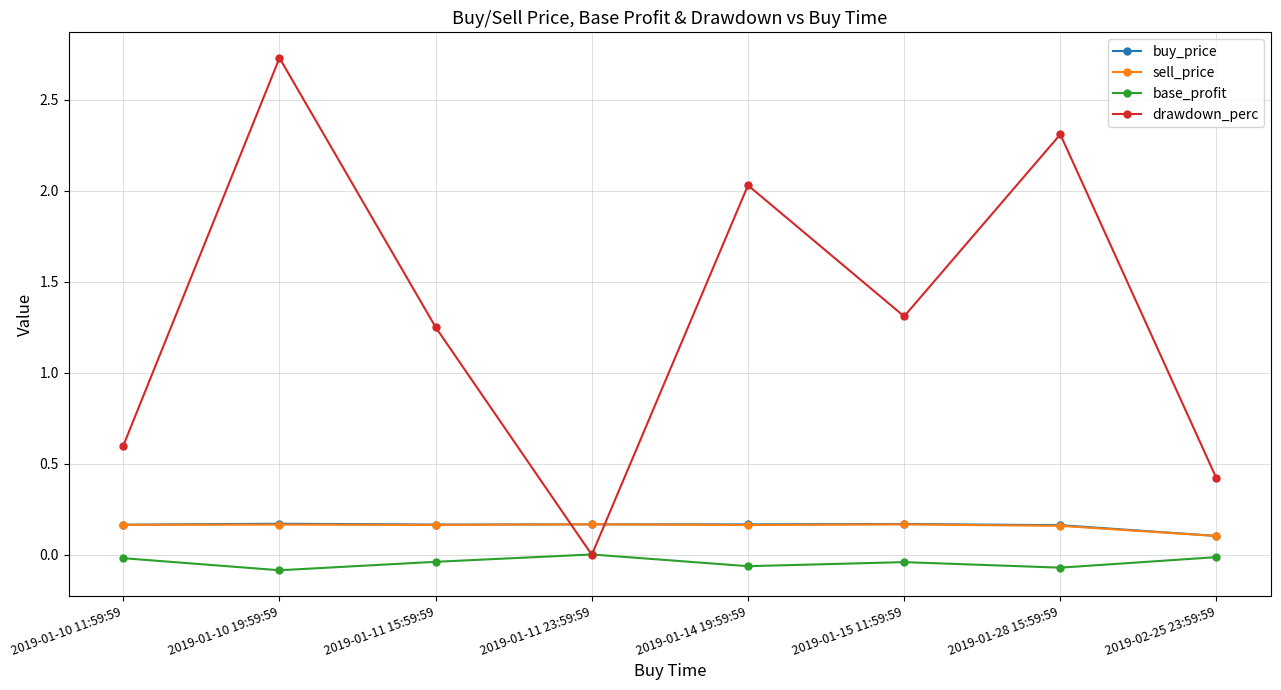

What position from the left is 2019-01-10 19:59:59?

2